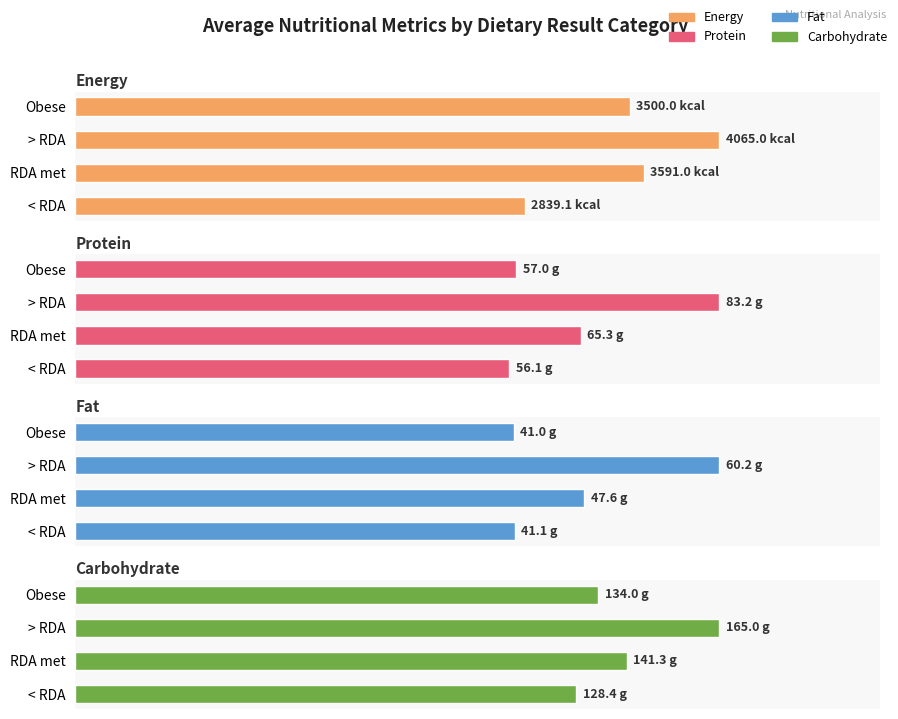

What is the difference between the maximum and minimum values in the Fat series?

19.2